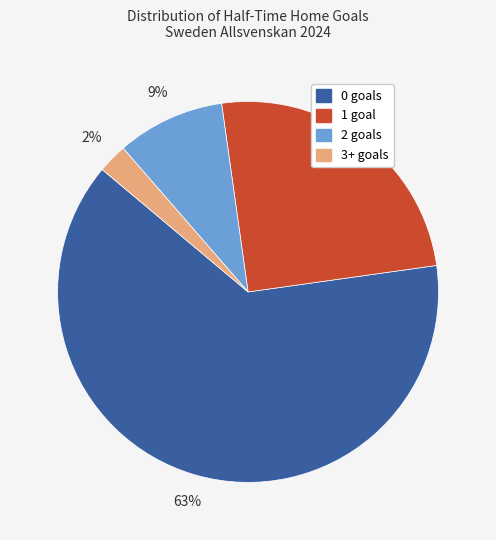

To the nearest percent, what is the average slice percentage?

25%